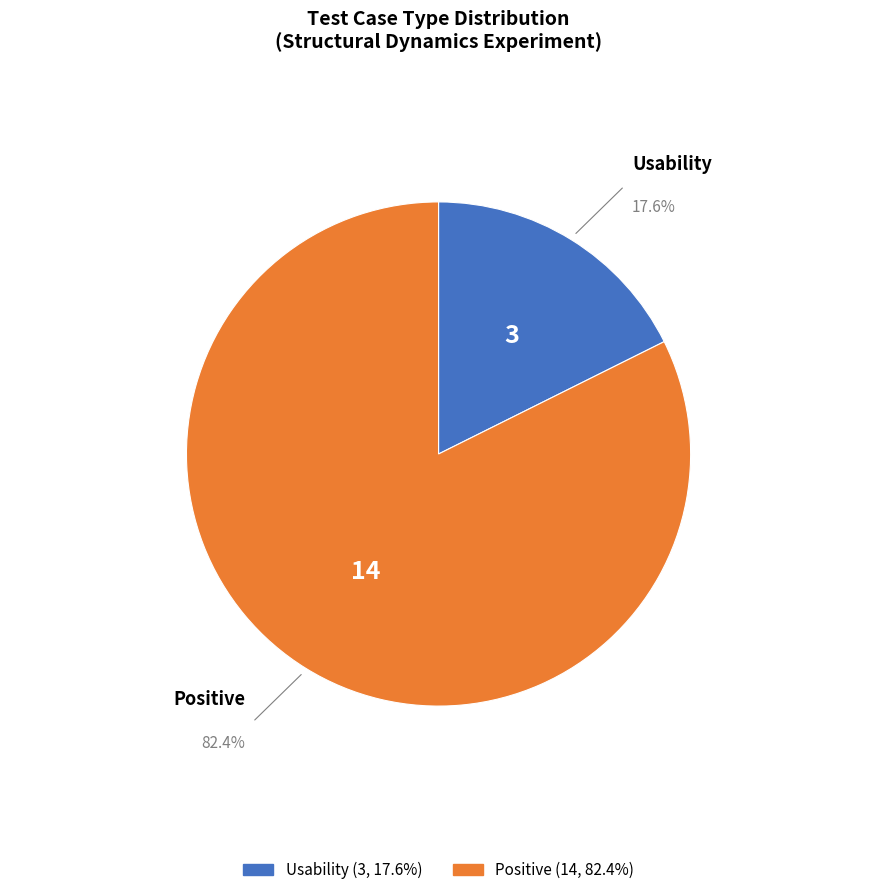

Rank the categories by value from lowest to highest.

Usability, Positive